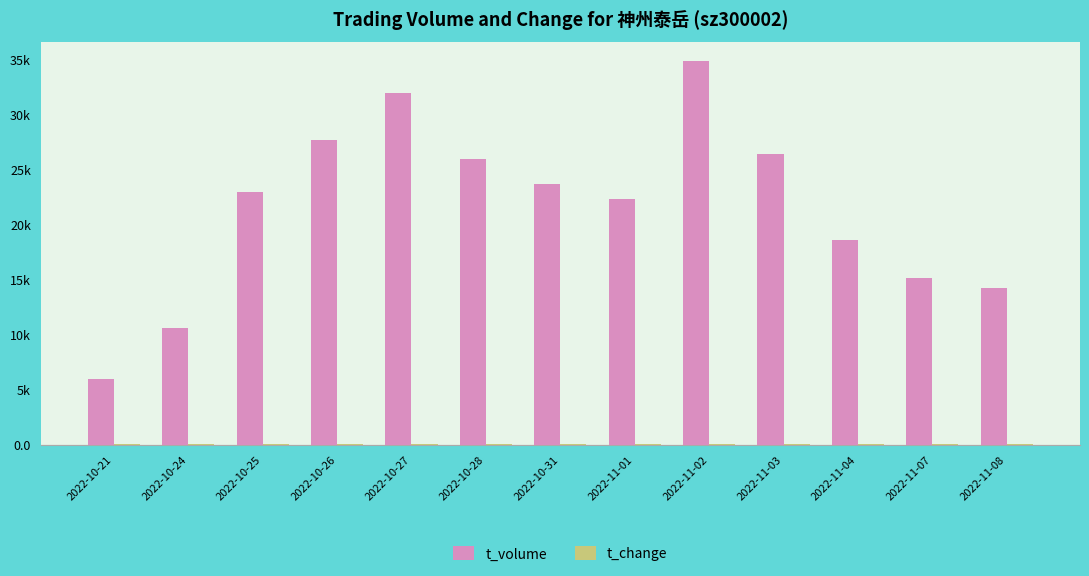

Does the chart contain stacked bars?

No